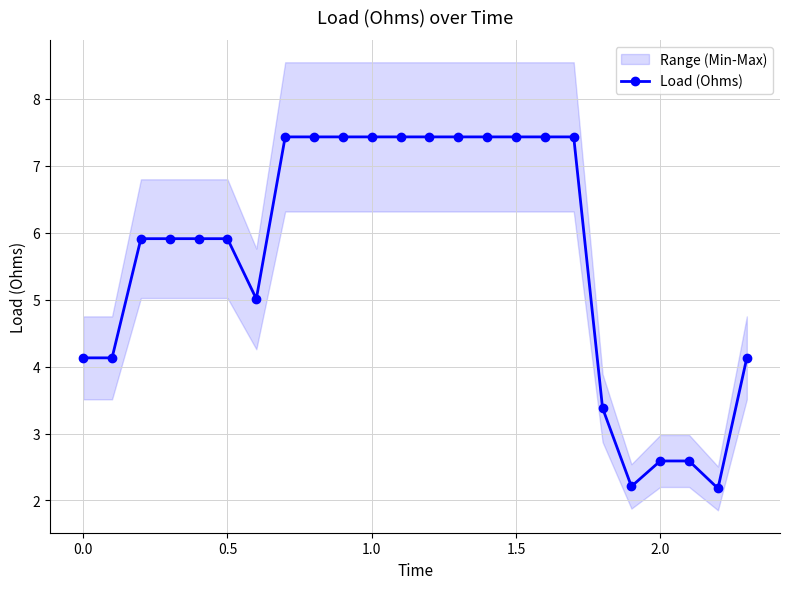

Is it true that the value at 1.5 is 7.4?

True